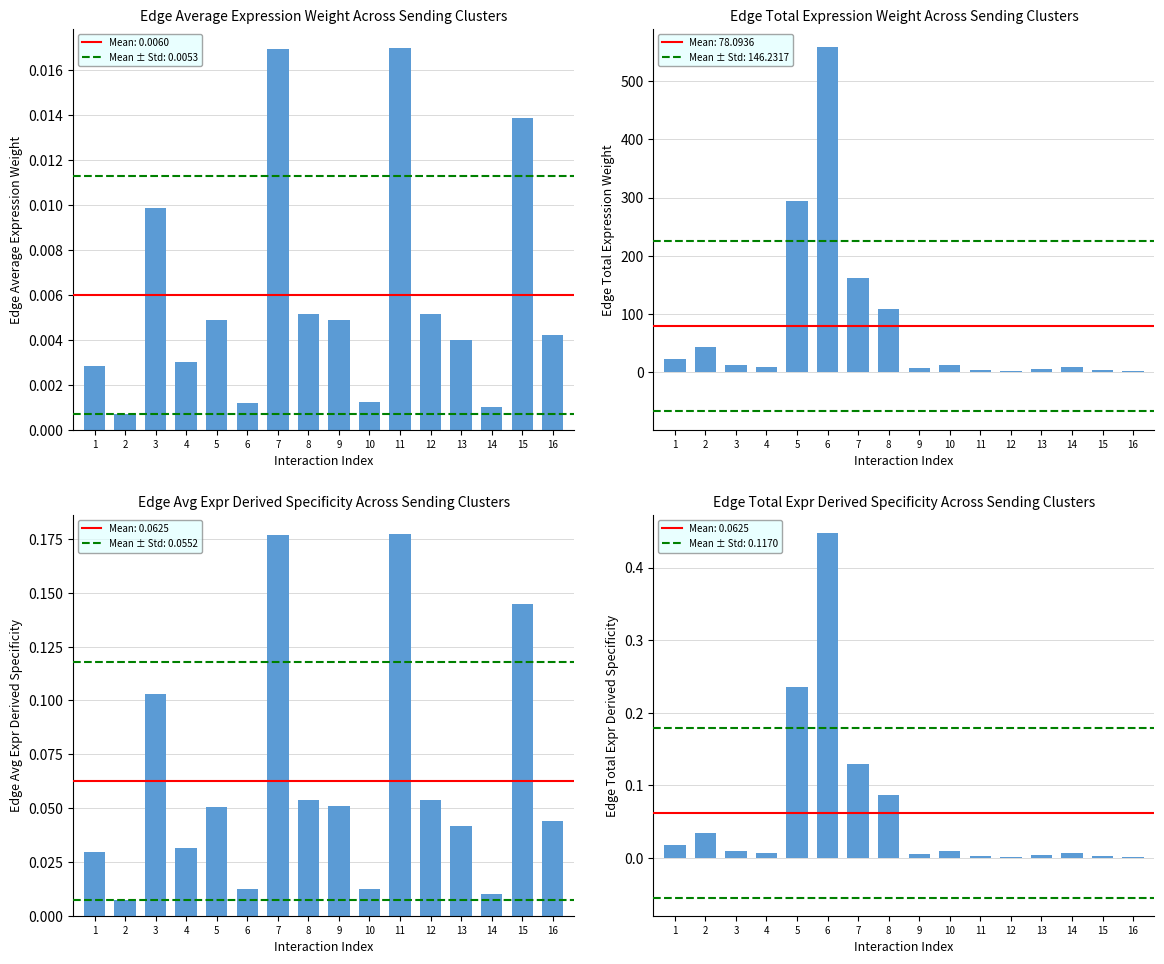

Is it true that Edge average expression derived specificity equals 0.0 at 13?

False